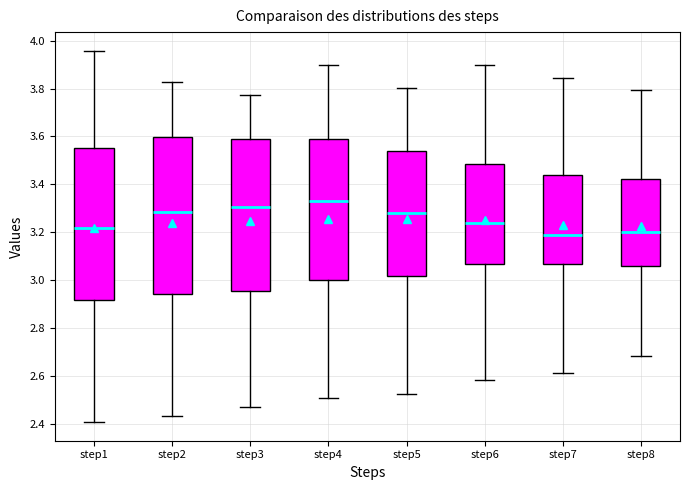

Where does the lower whisker of the box for step2 end on the y-axis? The values are not printed on the chart, so give them approximately, as read against the axis.

2.44